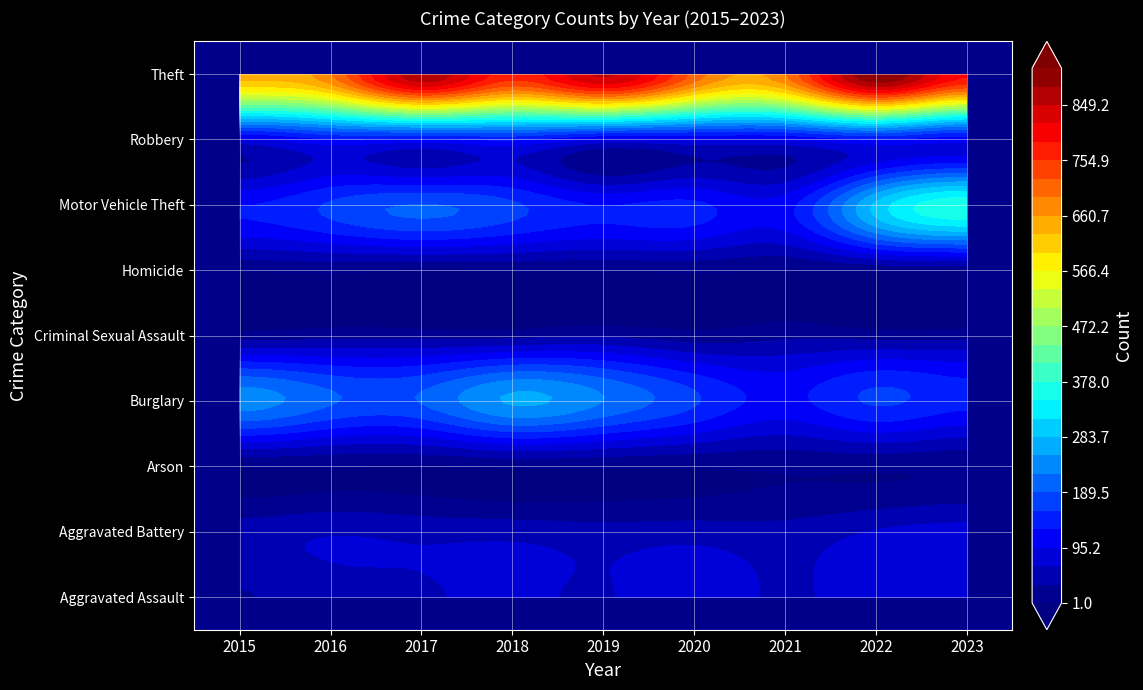

Is the value of Robbery at 2015 greater than the value of Theft at 2018?

No